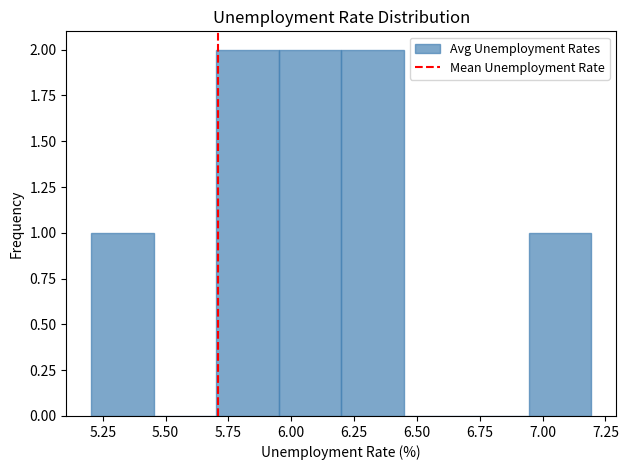

How tall is the bar that spans 6.20 to 6.45 on the x-axis? Neither the bar edges nor the heights are printed on the chart, so give them approximately, as read against the axes.

2